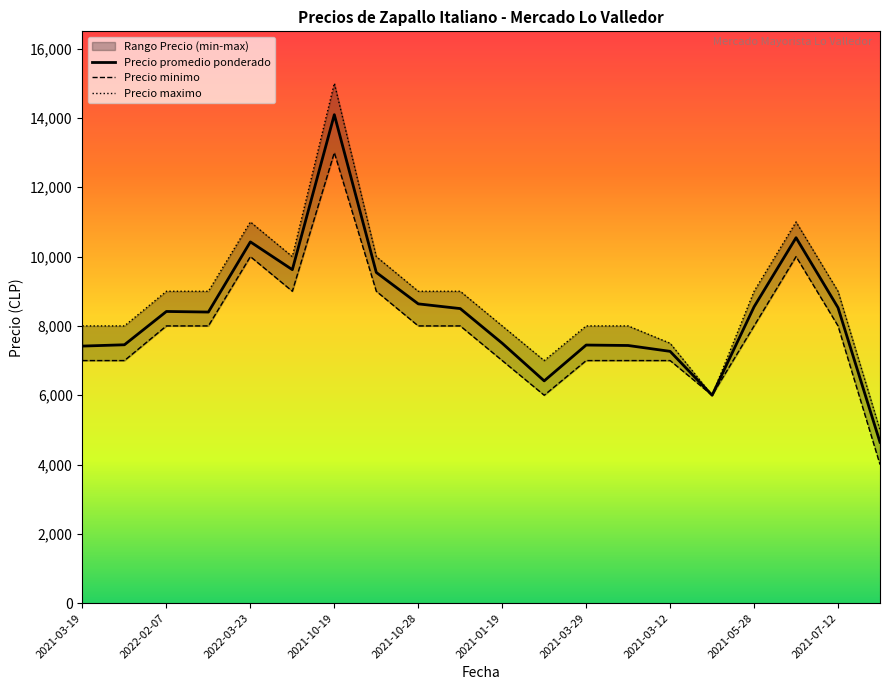

What is the sum of all Precio maximo values?

176500